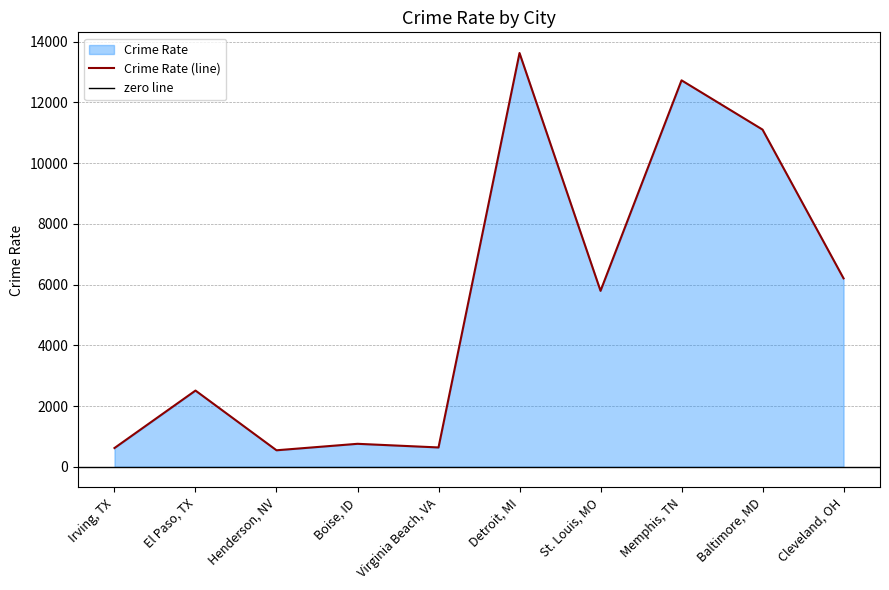

Is it true that the value at El Paso, TX is 2509?

True